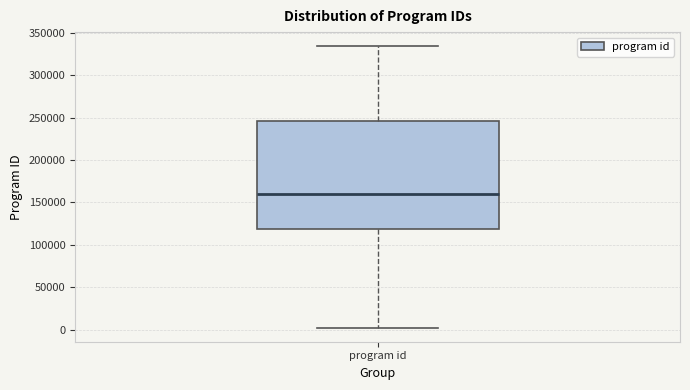

Read this box plot against the y-axis: the position of the median line, the range covered by the box, and the ends of both whiskers. The values are not printed on the chart, so give them approximately, as read against the axis.

median 160000, box 120000 to 245000, whiskers 0 to 335000